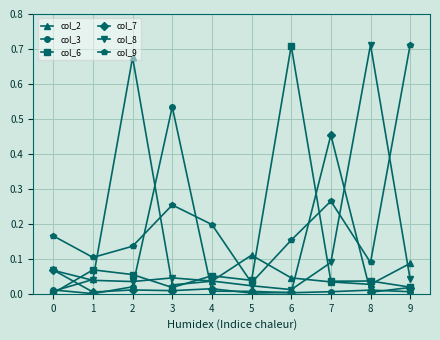

Is it true that col_7 equals 0.0 at 5?

True